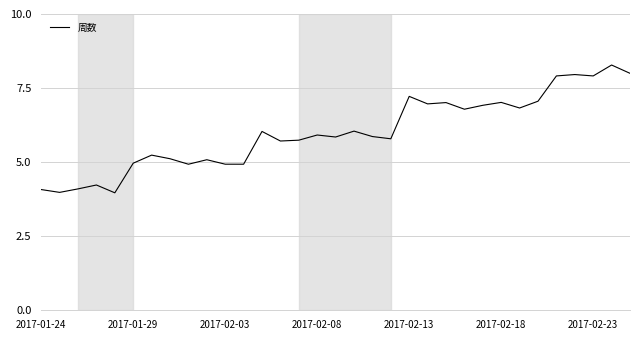

What is the difference between the second highest and second lowest values?

4.0